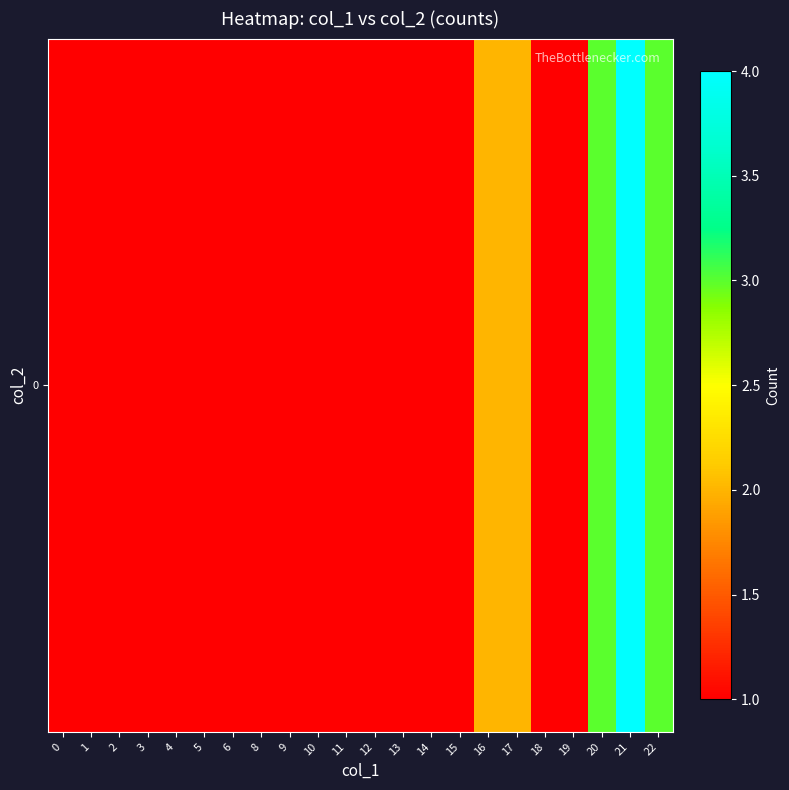

What is the sum of all values?

31